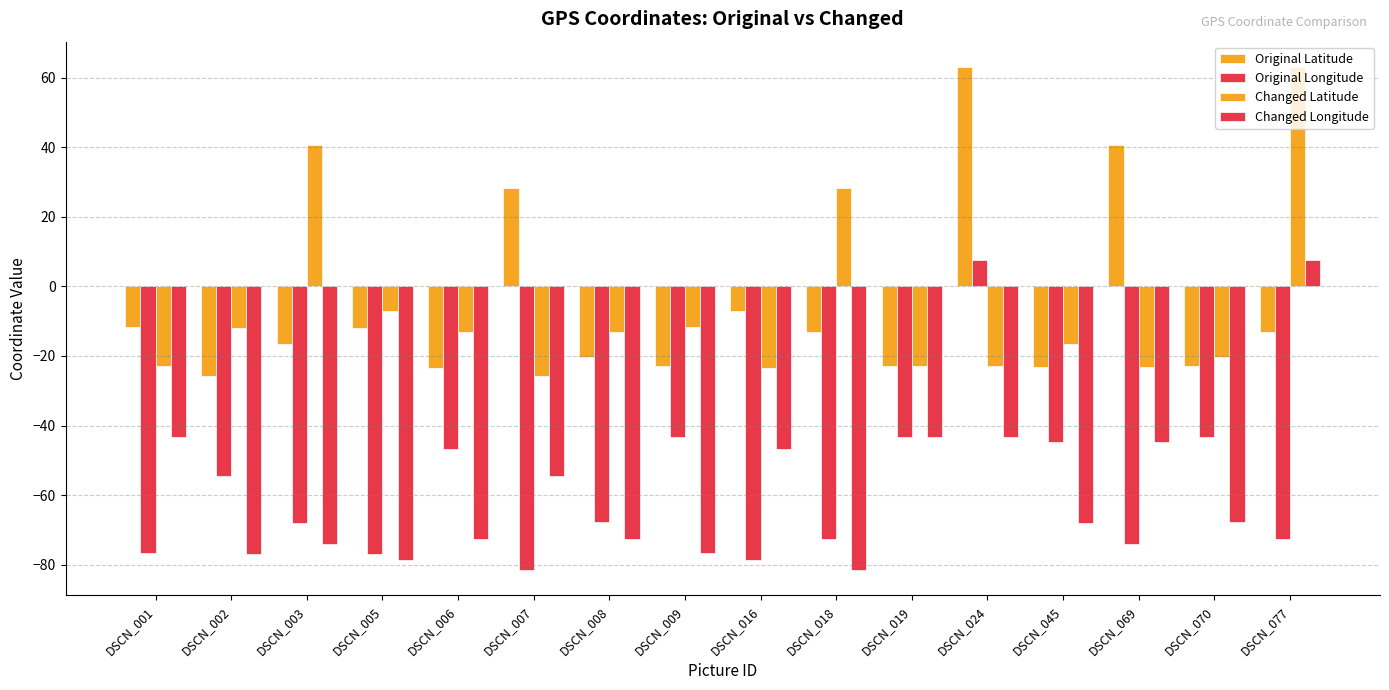

Does the chart contain stacked bars?

No